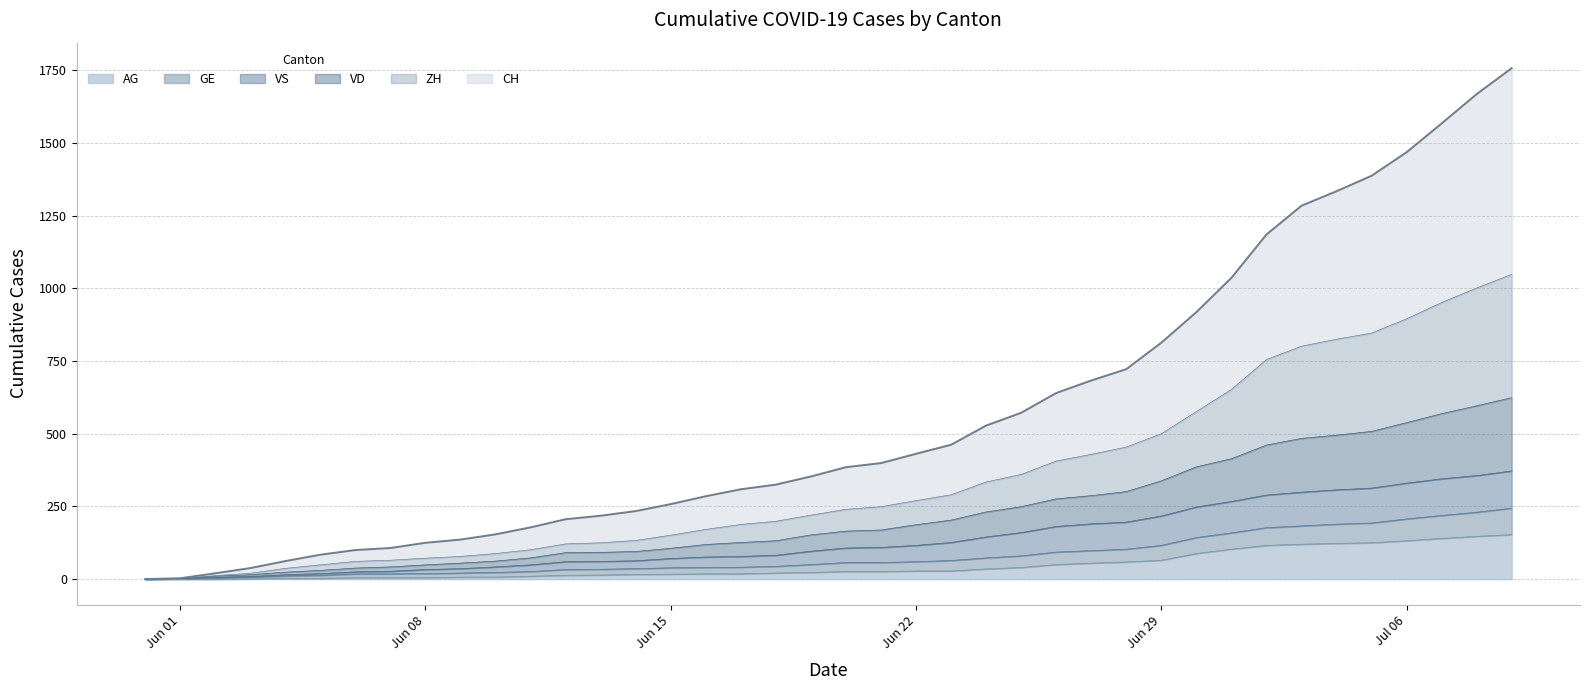

What is the highest value of the AG series?

153